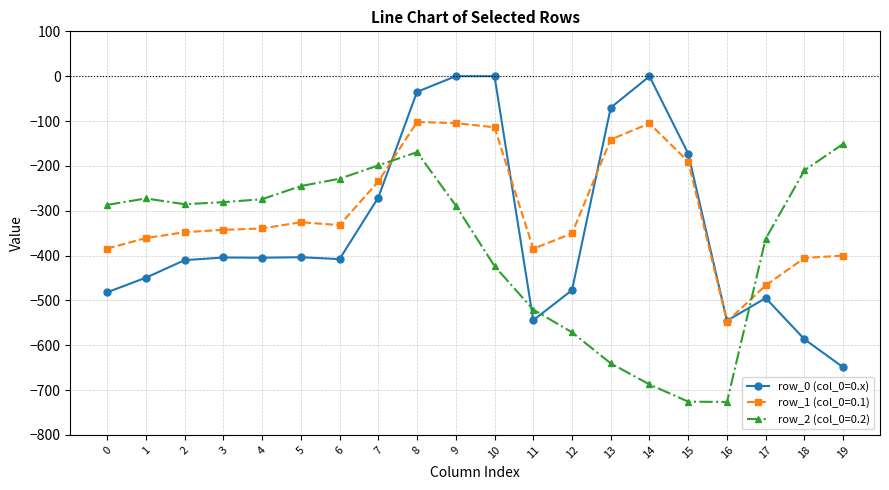

What is the difference between the highest and lowest values at 6?

179.2